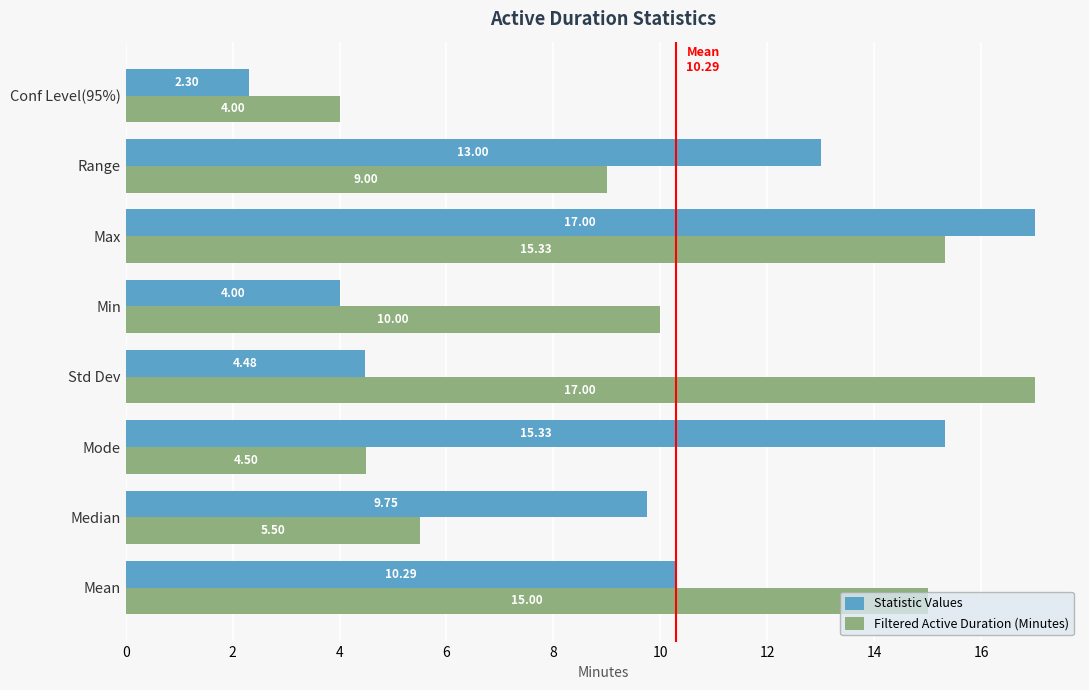

At which category is the sum across all series the highest?

Max